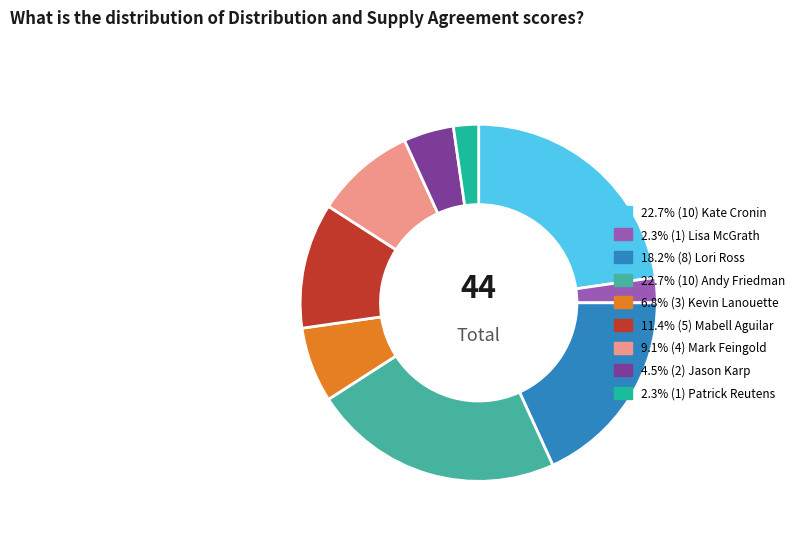

Does any single category account for the majority?

No